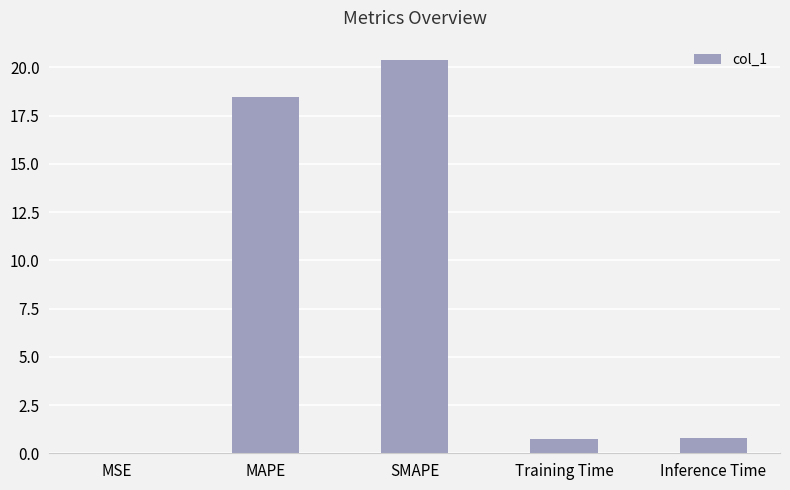

Is it true that the value at MSE is 0.0?

True